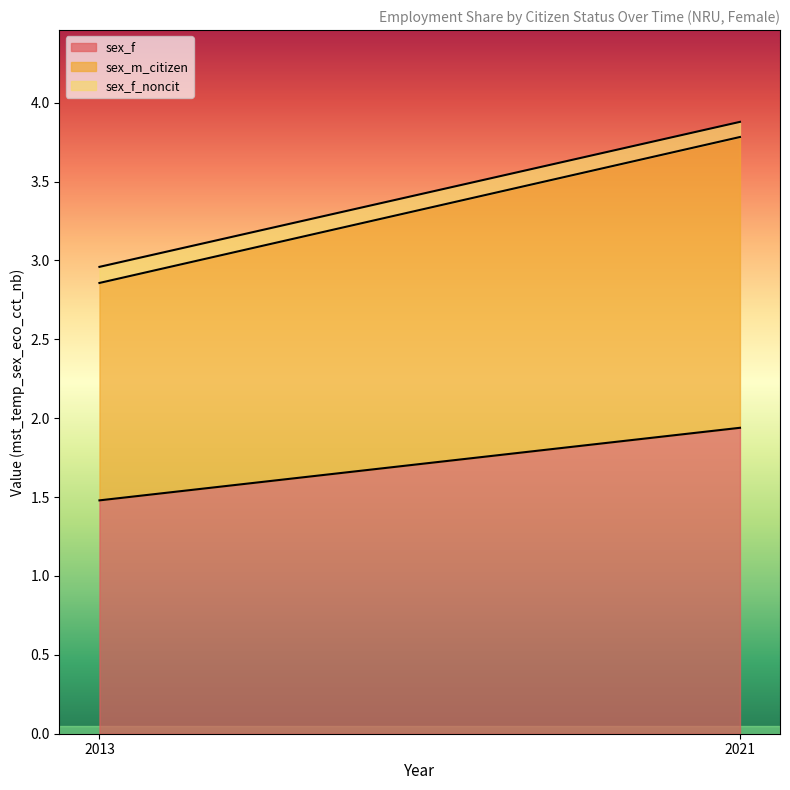

True or false: sex_m_citizen has a value of 1.4 at 2013.

True